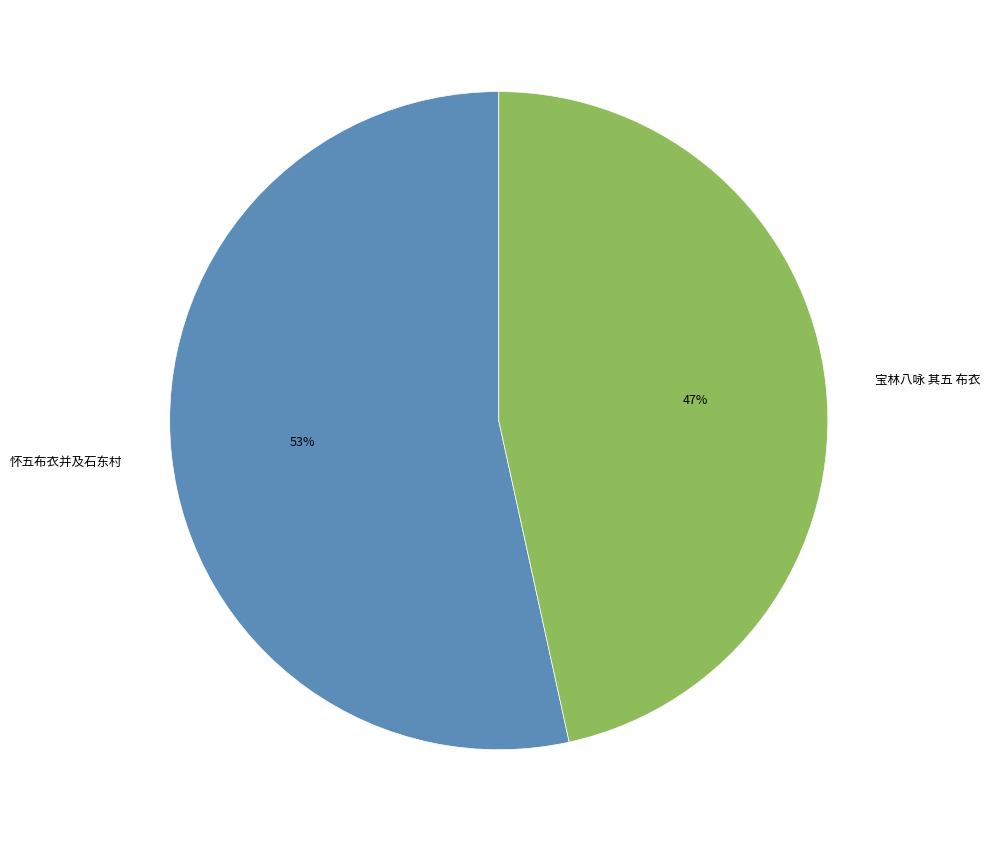

How many segments does this pie chart have?

2